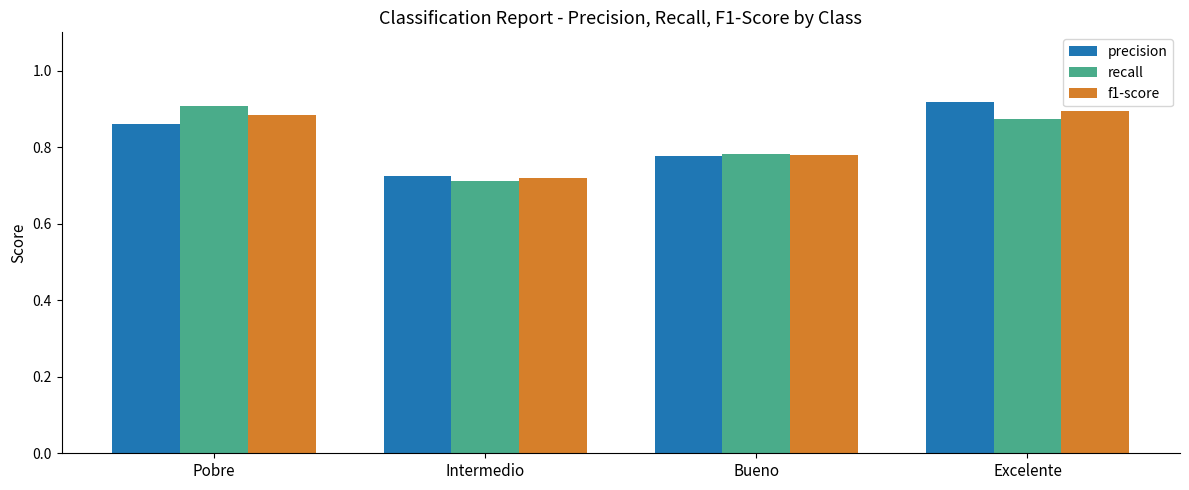

List the labels in order of recall value, smallest first.

Intermedio, Bueno, Excelente, Pobre